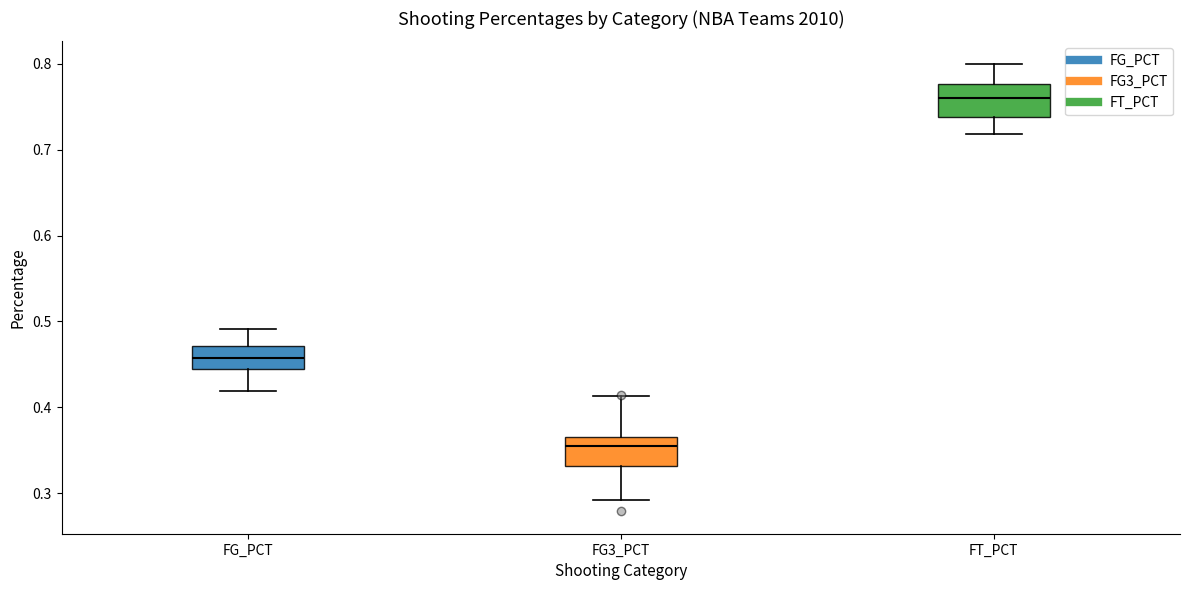

Where does the lower whisker of the box for FG3_PCT end on the y-axis? The values are not printed on the chart, so give them approximately, as read against the axis.

0.29